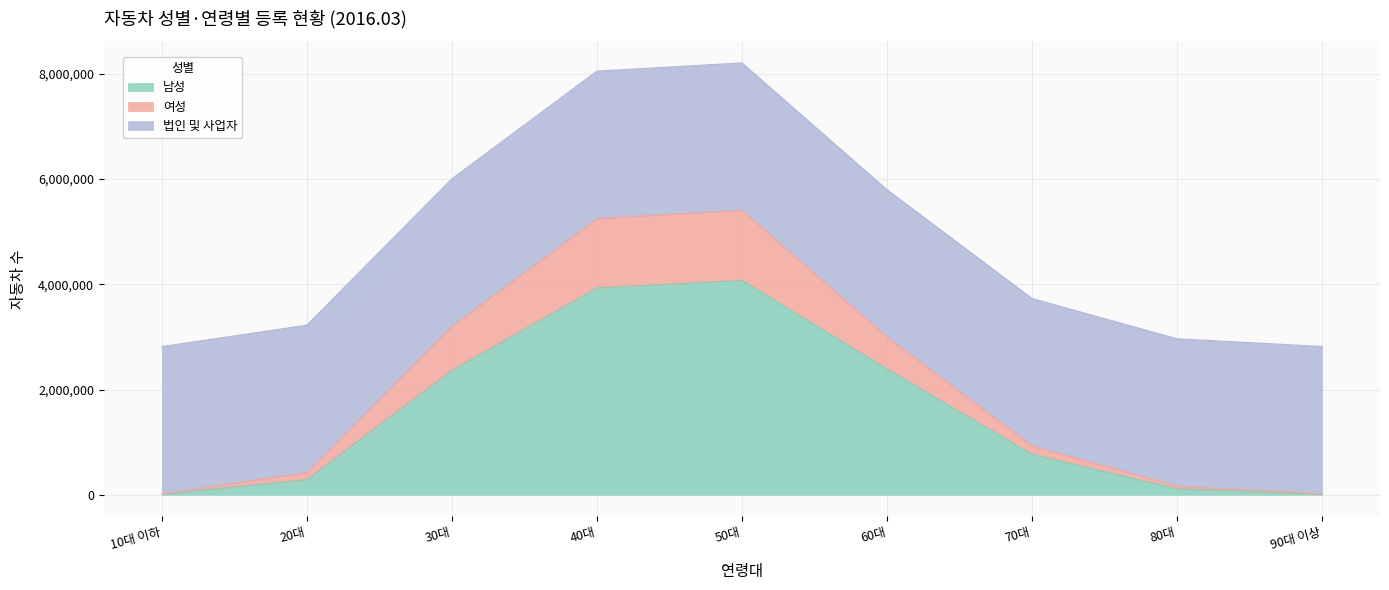

The value of 남성 at 50대 is 4074014. True or false?

True